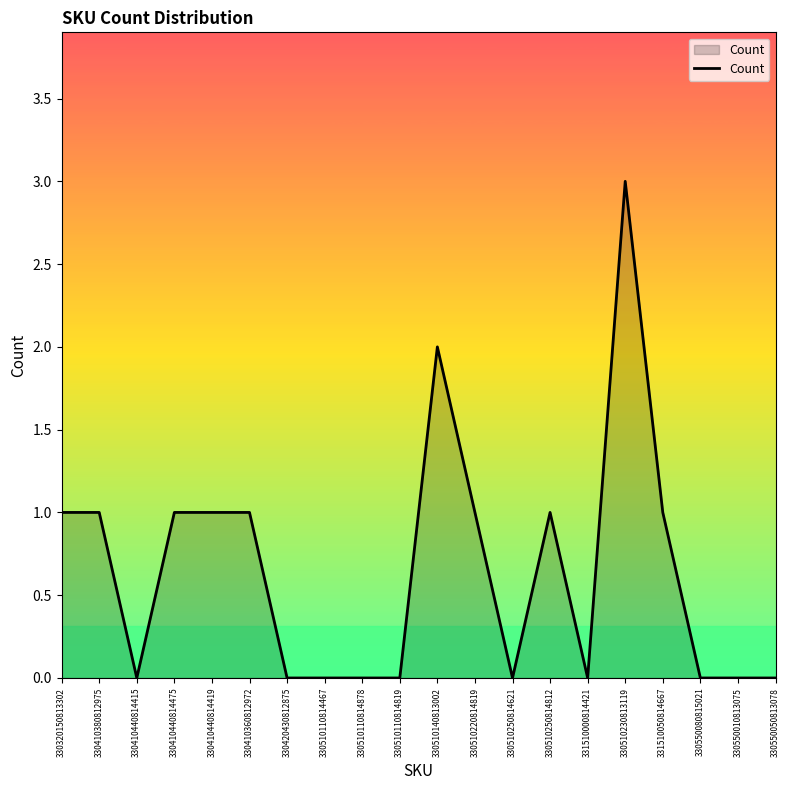

What is the ratio of the value at 330410360812972 to the value at 330510230813119?

0.3